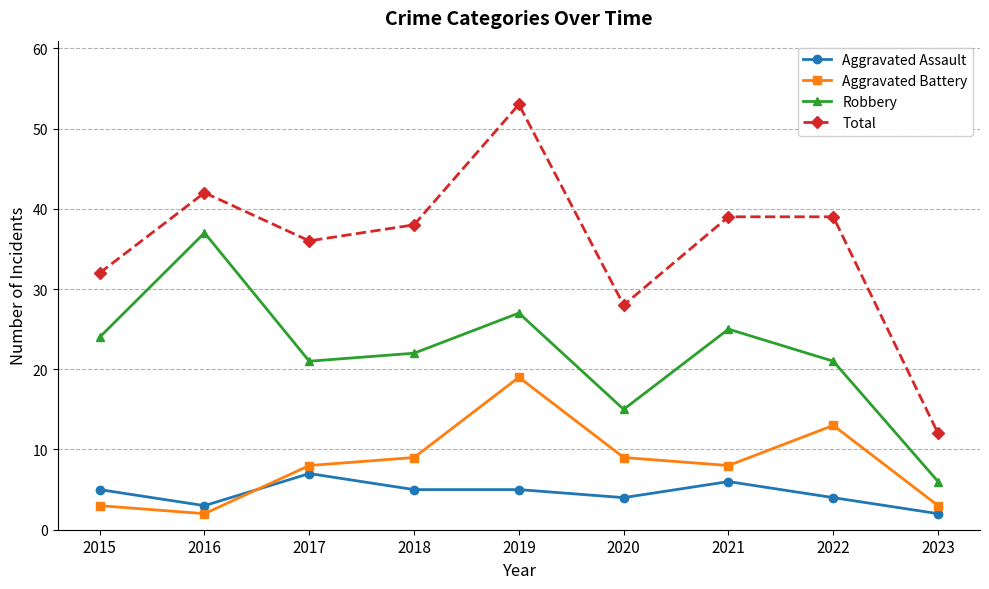

Which series has the widest spread of values?

Total